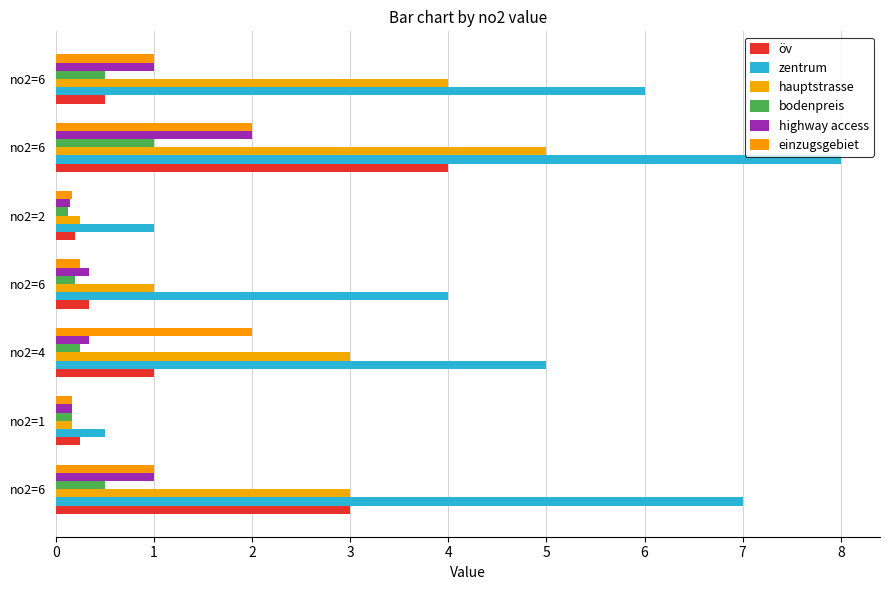

How many series are shown in this chart?

6